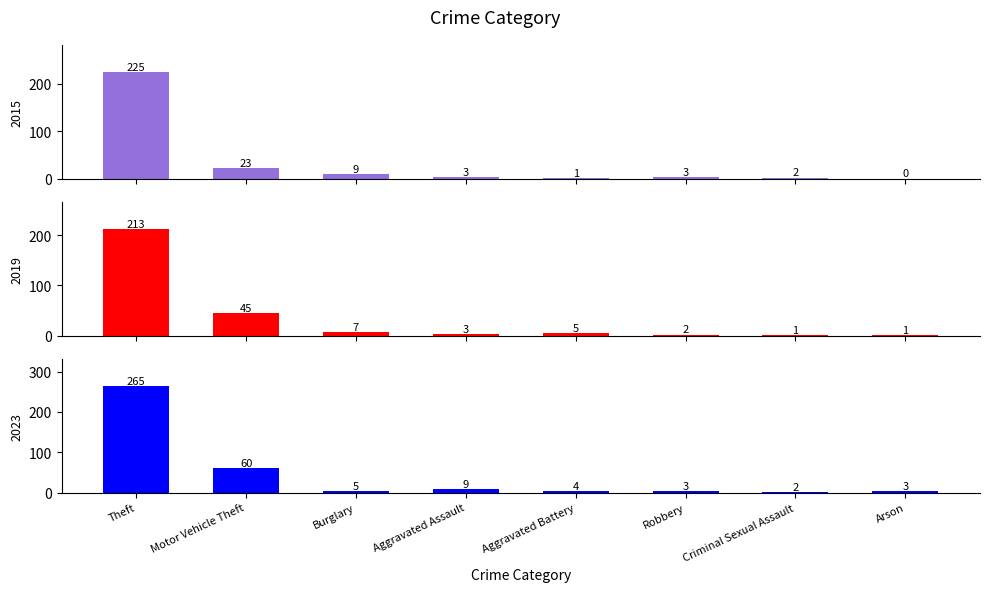

Is it true that 2019 equals 5 at Aggravated Assault?

False